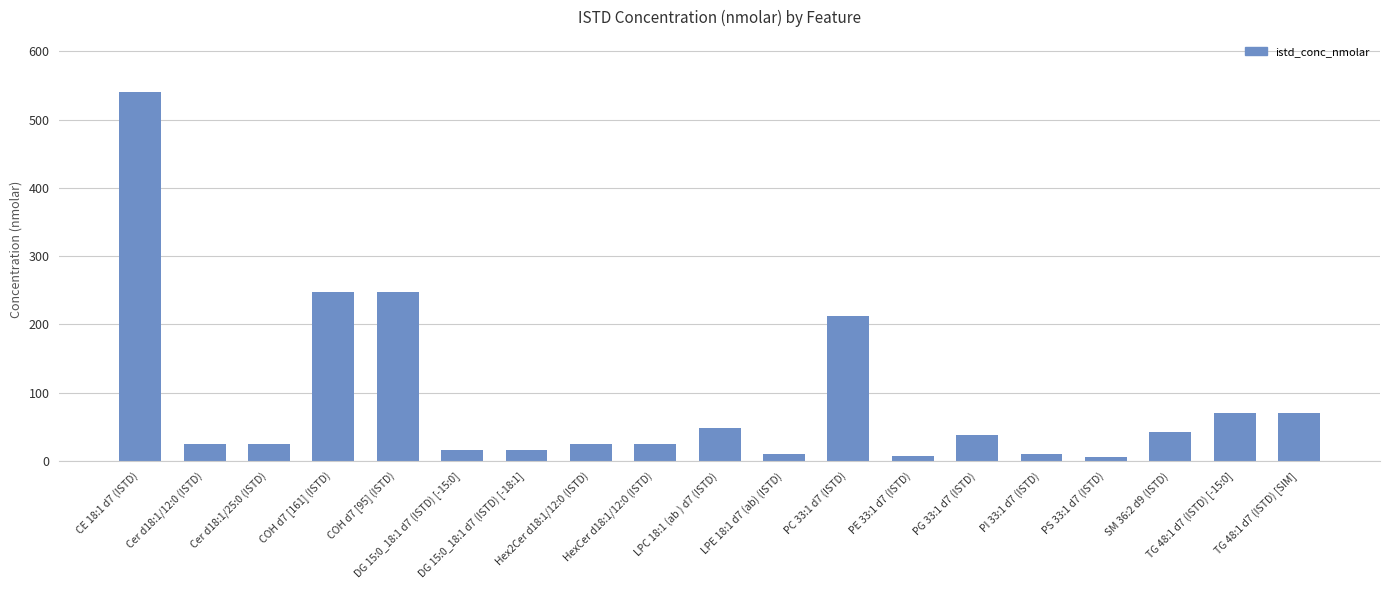

How many data points are less than 25?

6